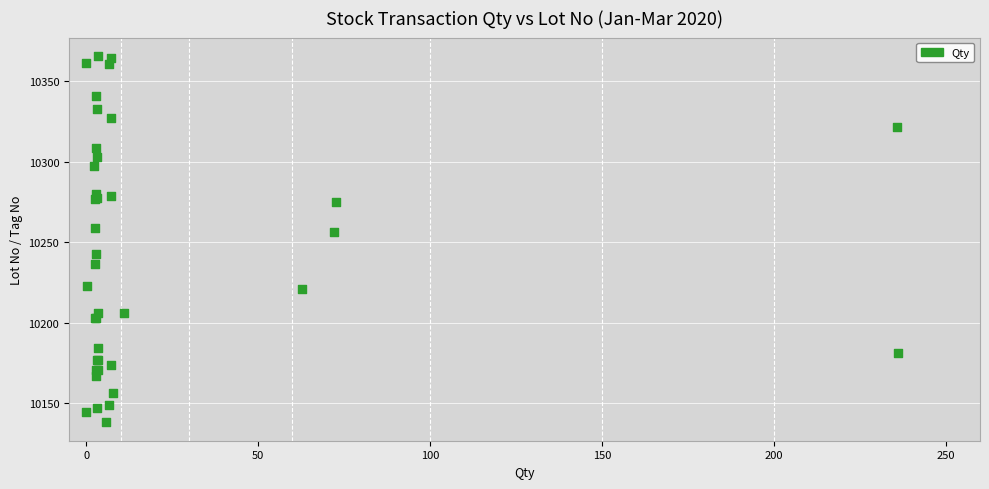

What Y value in the scatter plot is closest to 10251?

10256.4